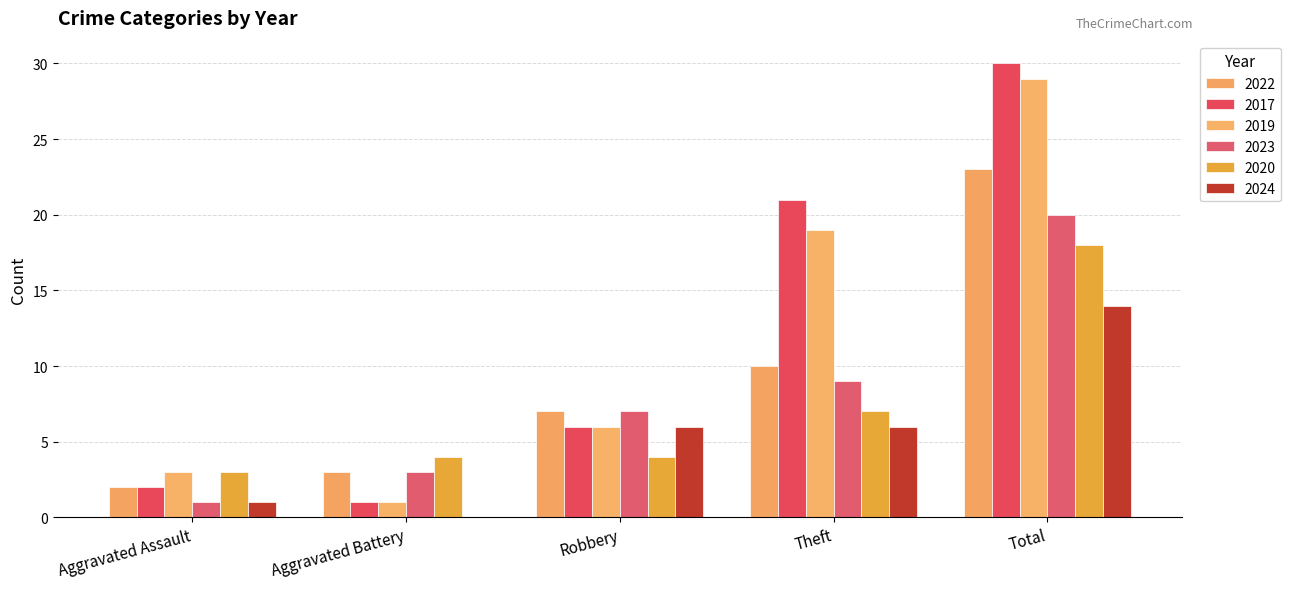

What is the sum of all 2020 values?

36